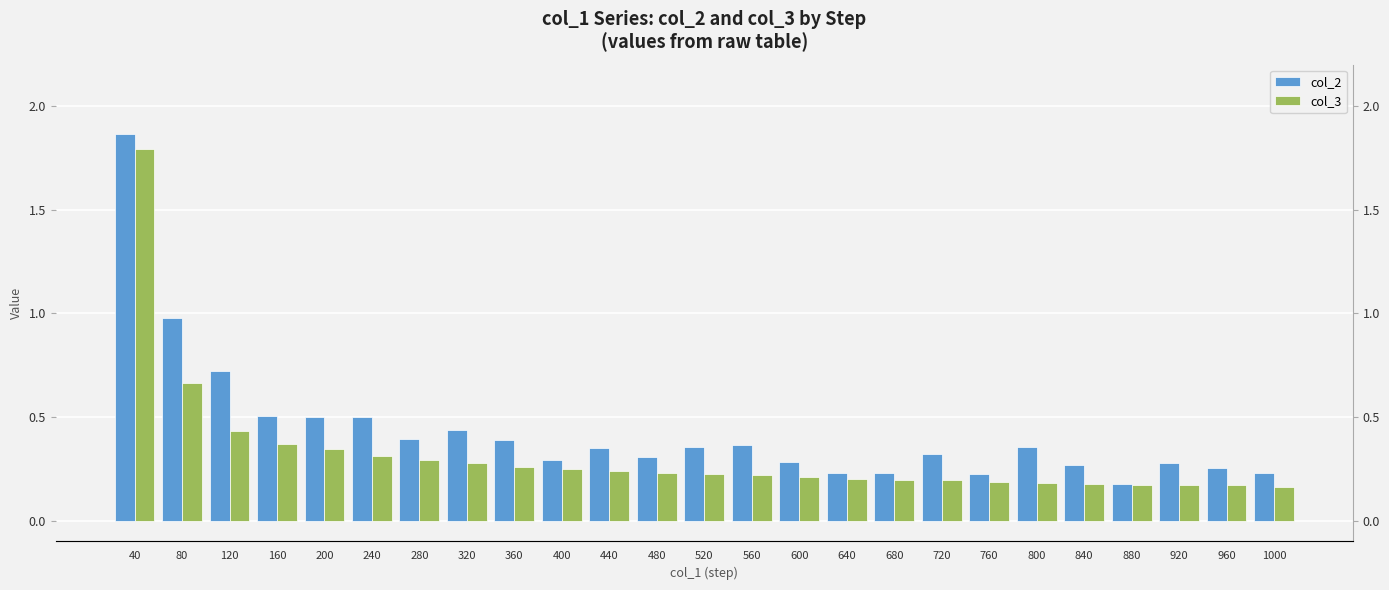

Rank the series at 160 from highest to lowest value.

col_2, col_3